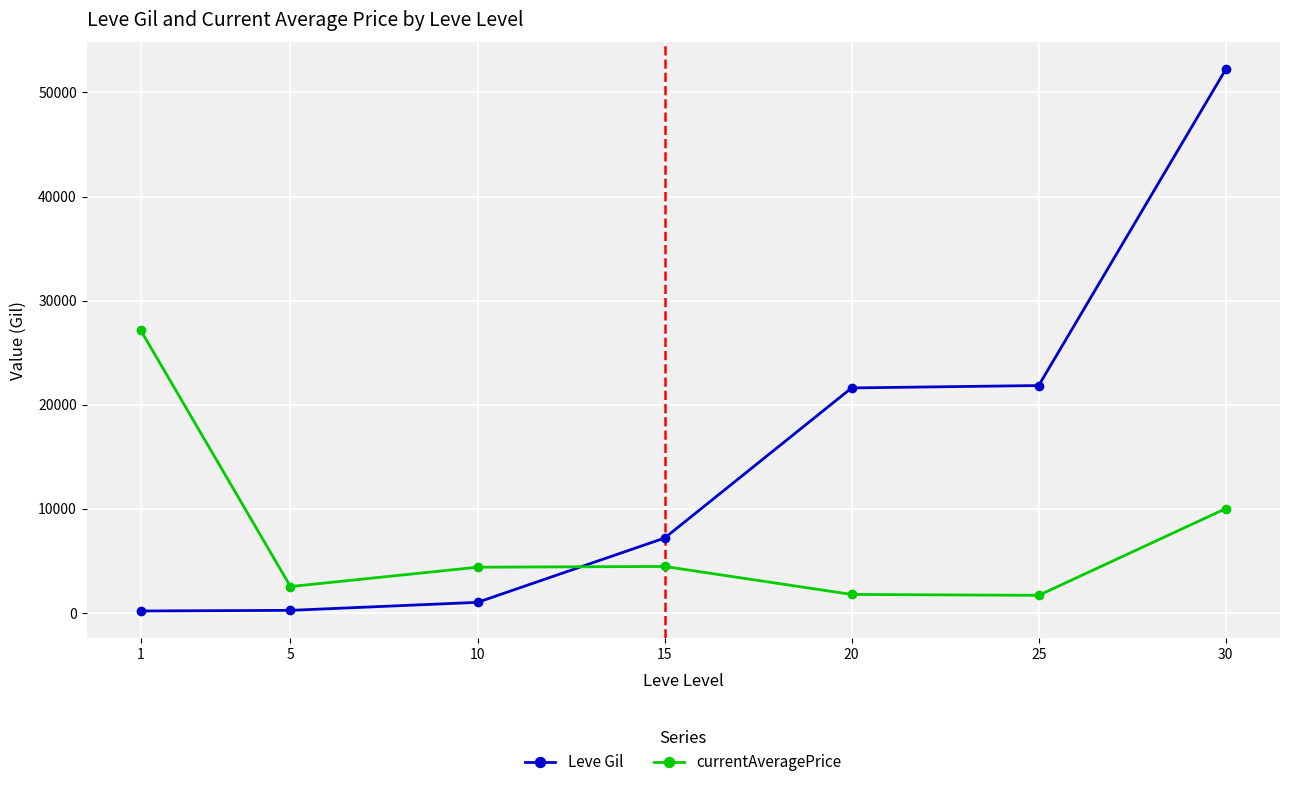

What is the total value across all series at 25?

23492.9